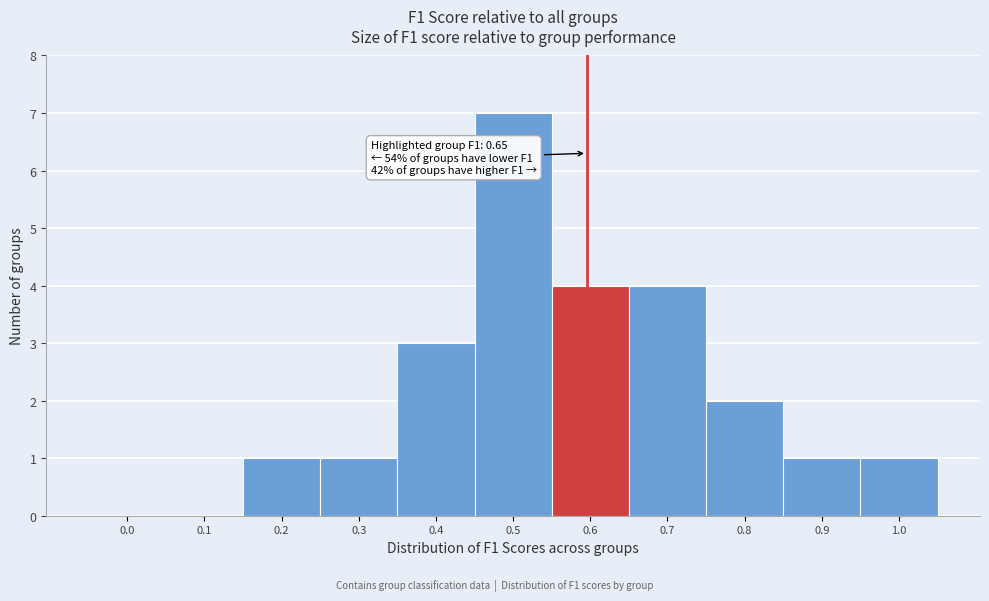

Reading right to left, transcribe all the data shown in this chart.

1.0=1	0.9=1	0.8=2	0.7=4	0.6=4	0.5=7	0.4=3	0.3=1	0.2=1	0.1=0	0.0=0